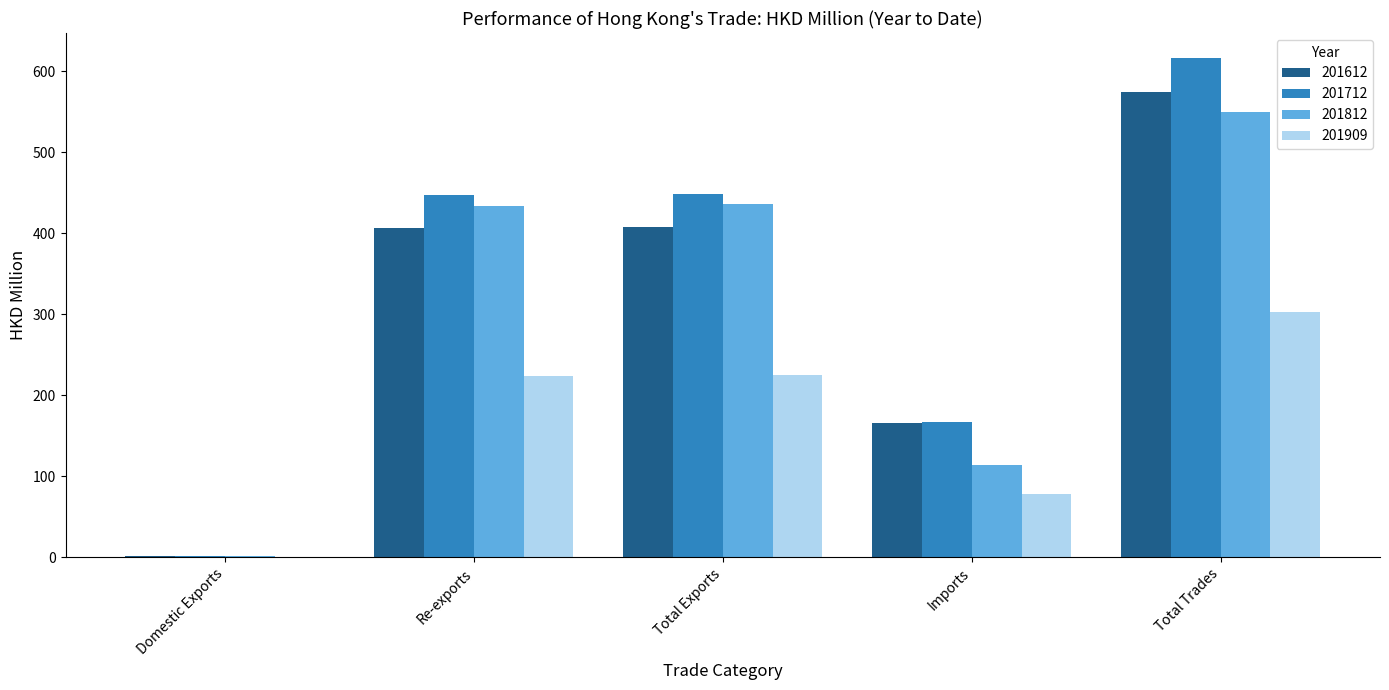

The 201812 series shows 186.2 at Total Trades. True or false?

False